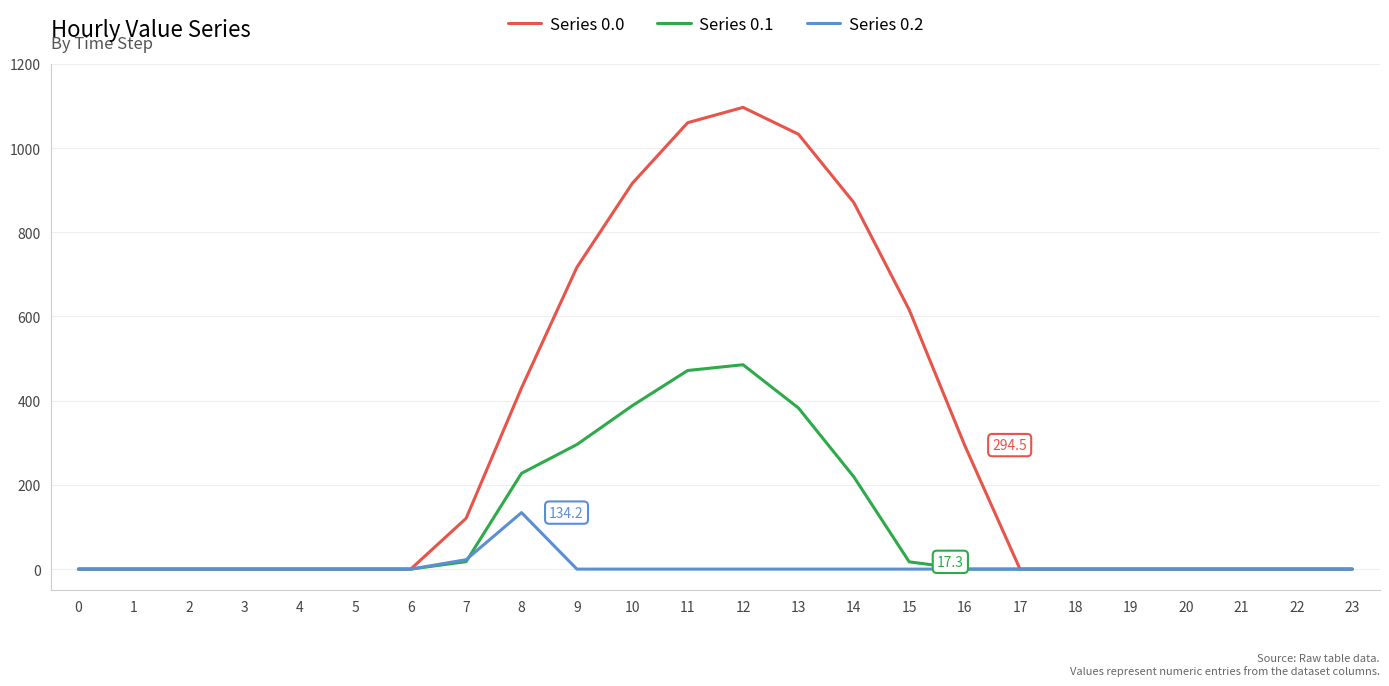

Between 0 and 10, which series saw the biggest shift?

Series 0.0